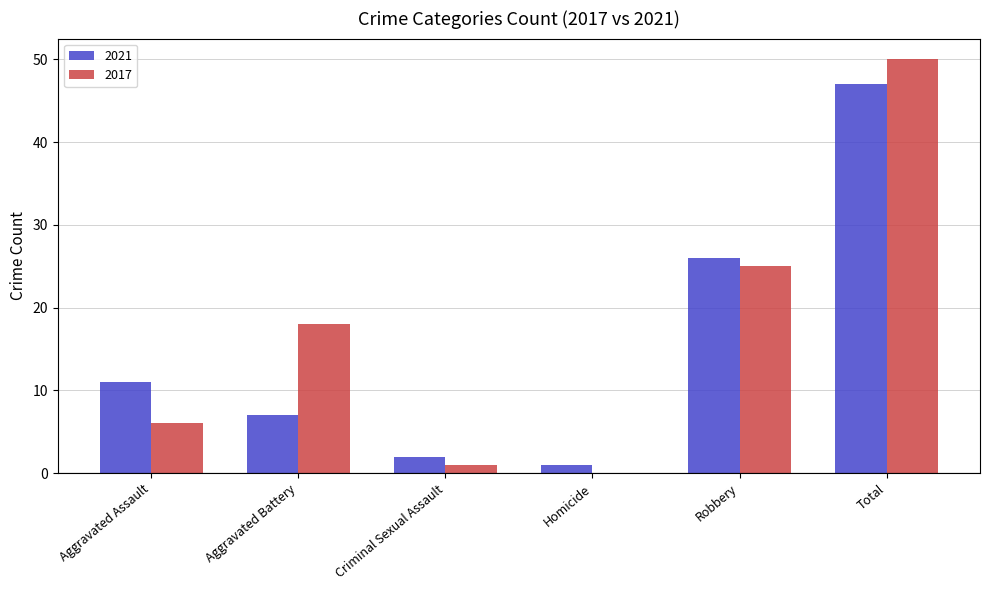

Between Aggravated Battery and Total, which series saw the biggest shift?

2021